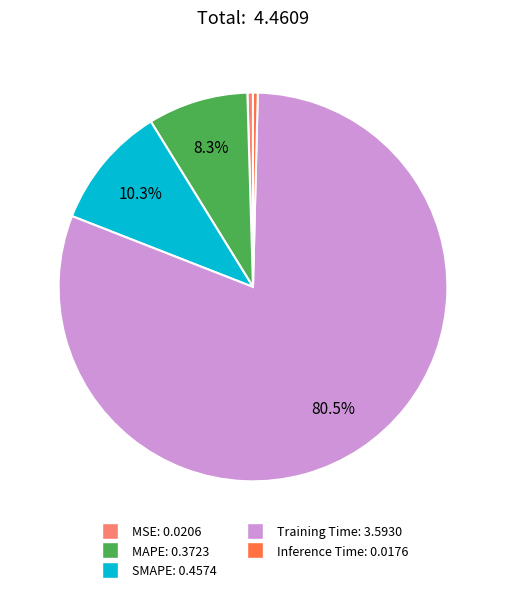

What is the largest slice in the pie chart?

Training Time